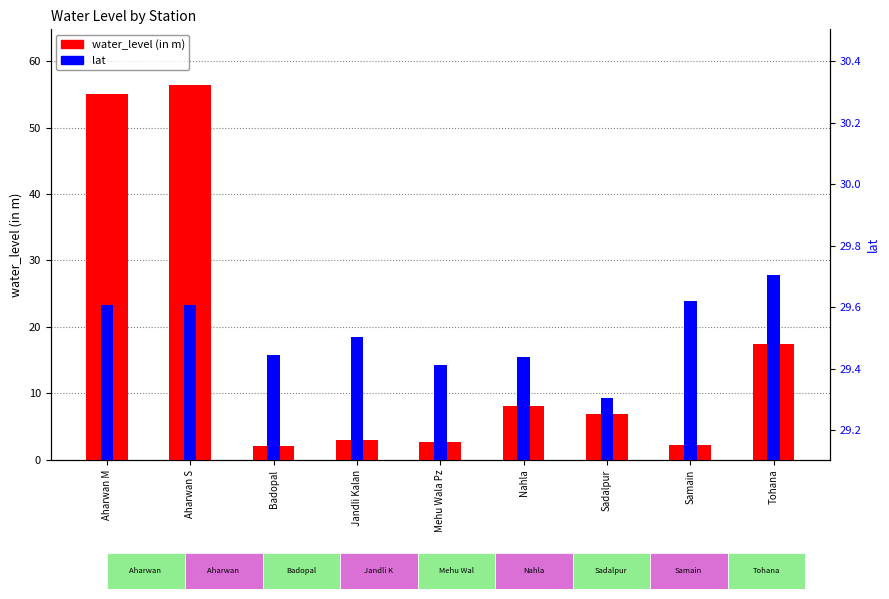

At which category is the sum across all series the highest?

Aharwan S